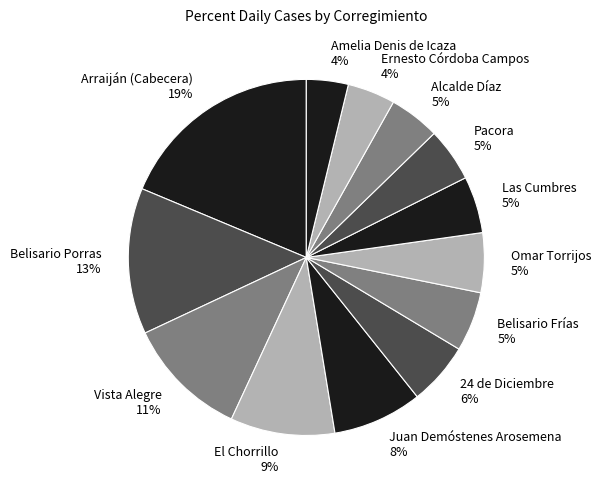

Which category has the biggest portion of the pie?

Arraiján (Cabecera)